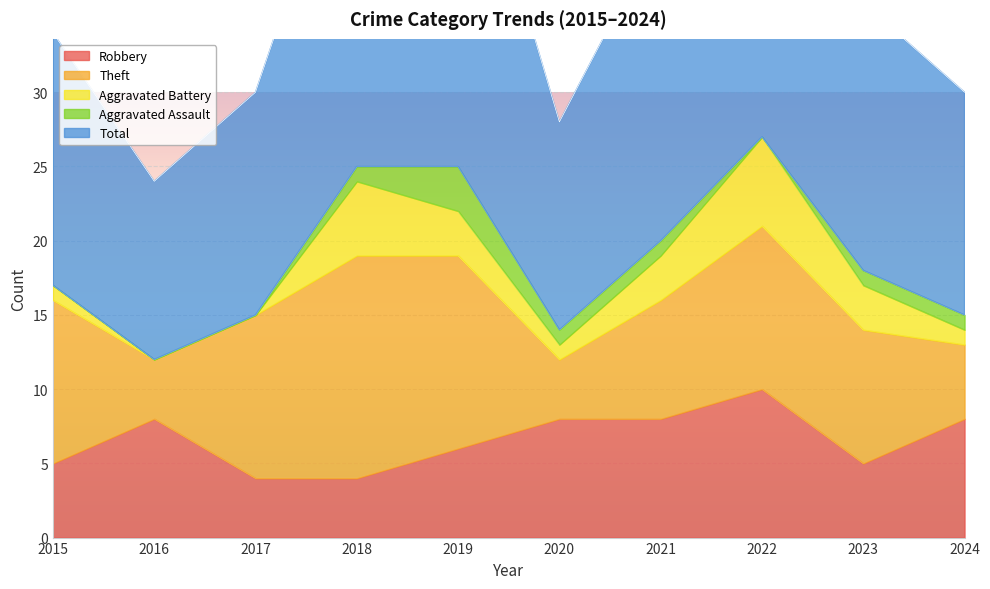

Where is Aggravated Battery nearest to the value 3?

2019